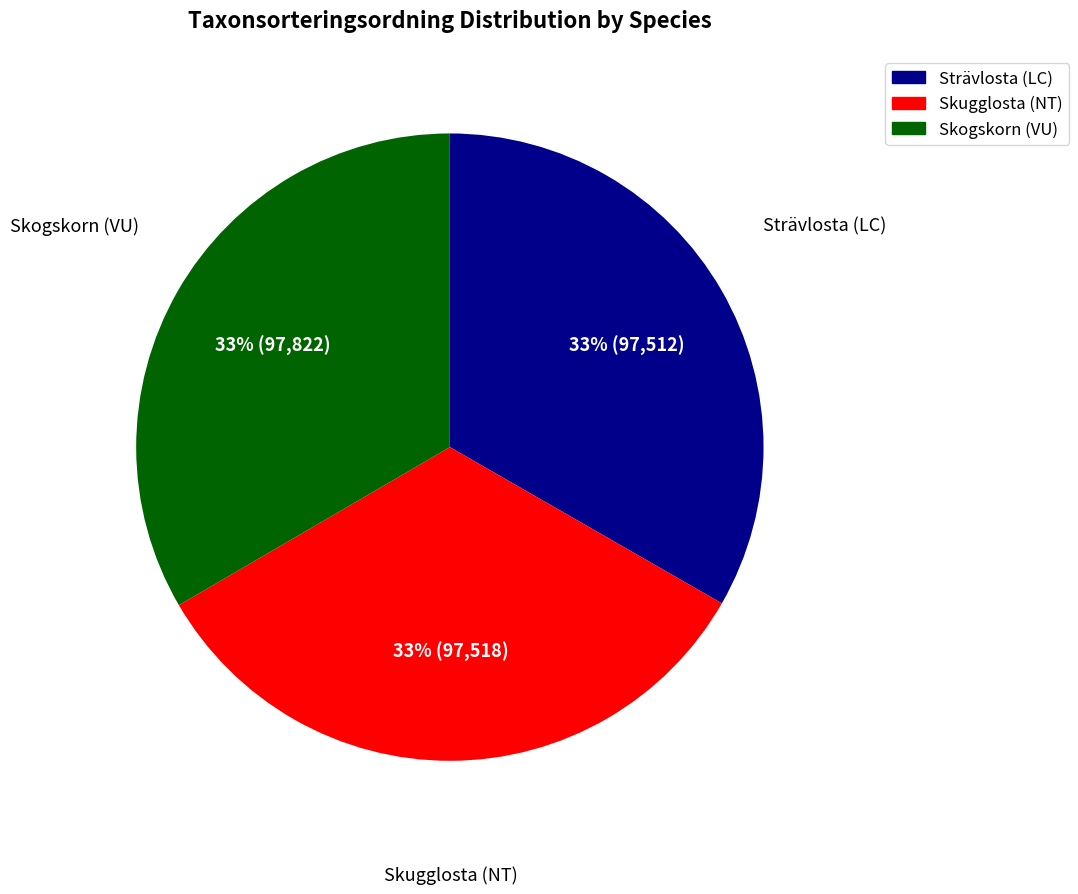

What percentage is the Strävlosta (LC) slice, to the nearest percent?

33%